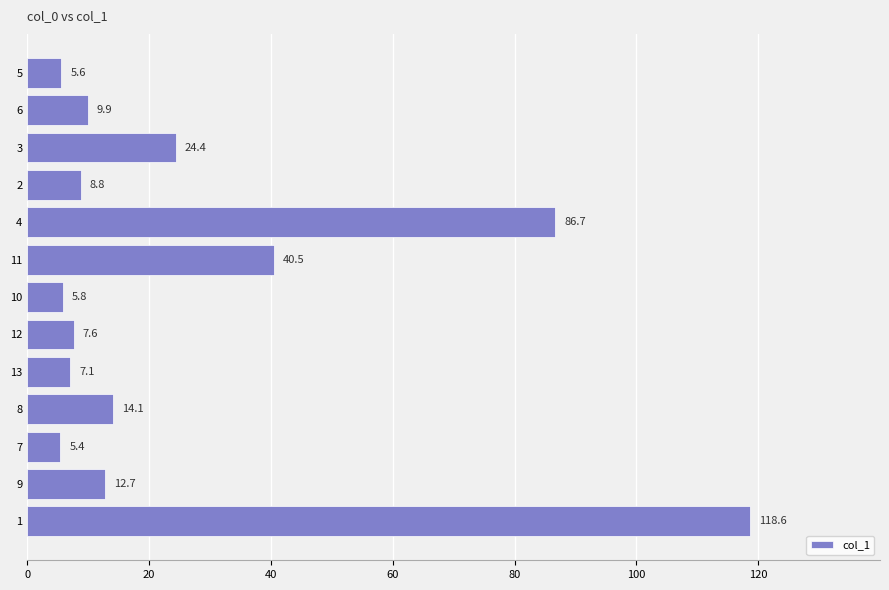

What position from the bottom is 4?

9